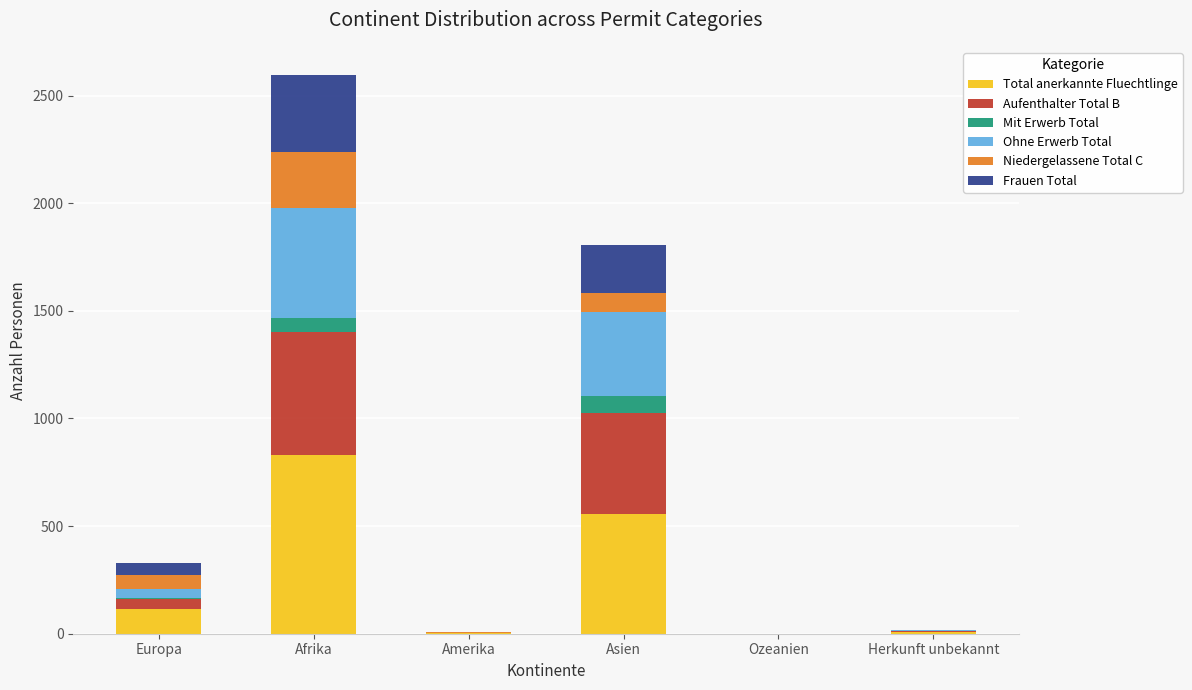

At which category is the sum across all series the highest?

Afrika